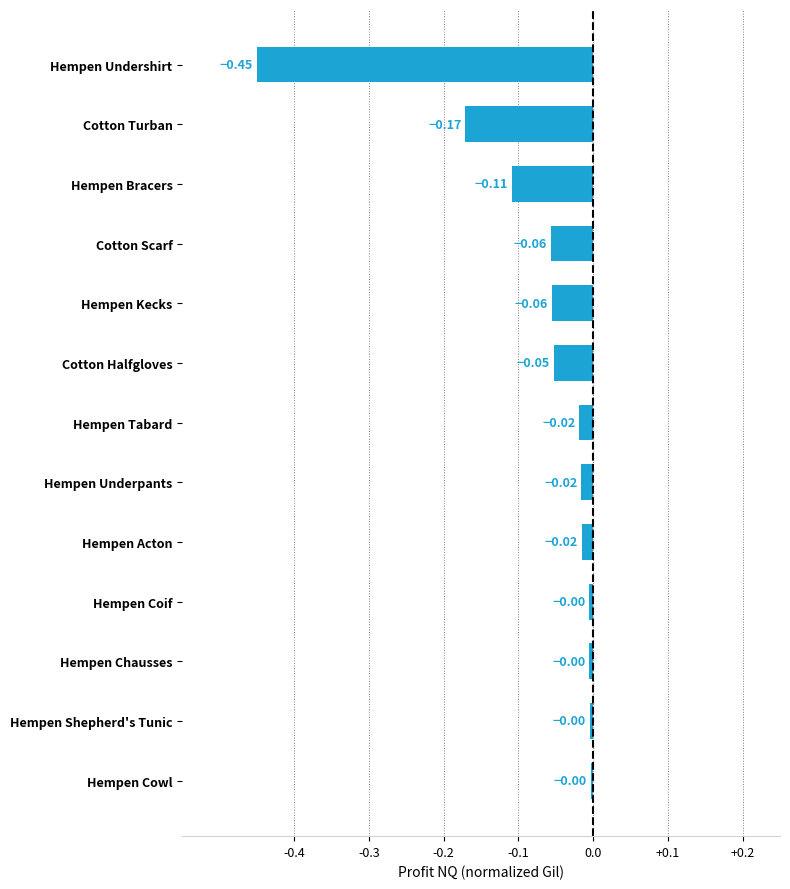

At which category does the chart reach its minimum across all series?

Hempen Undershirt